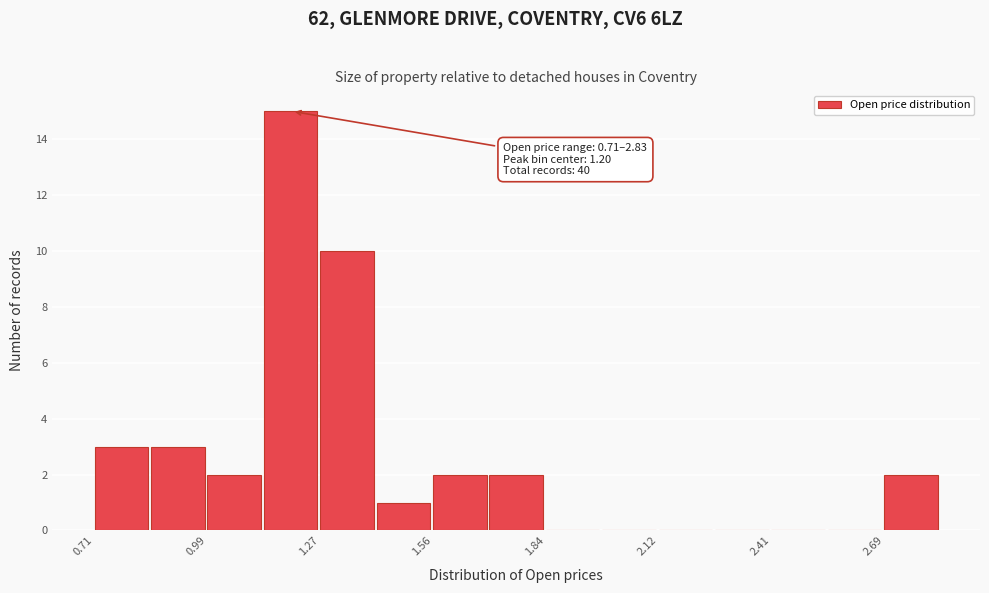

Around what value on the x-axis is the tallest bar? Give the approximate position of its centre, as read against the axis.

1.20